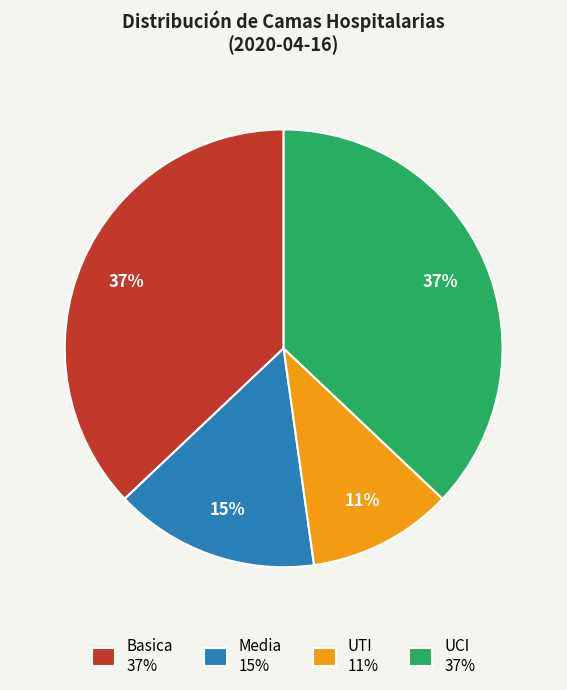

Approximately how many times larger is the value at UTI 11% compared to Basica 37%?

0.3